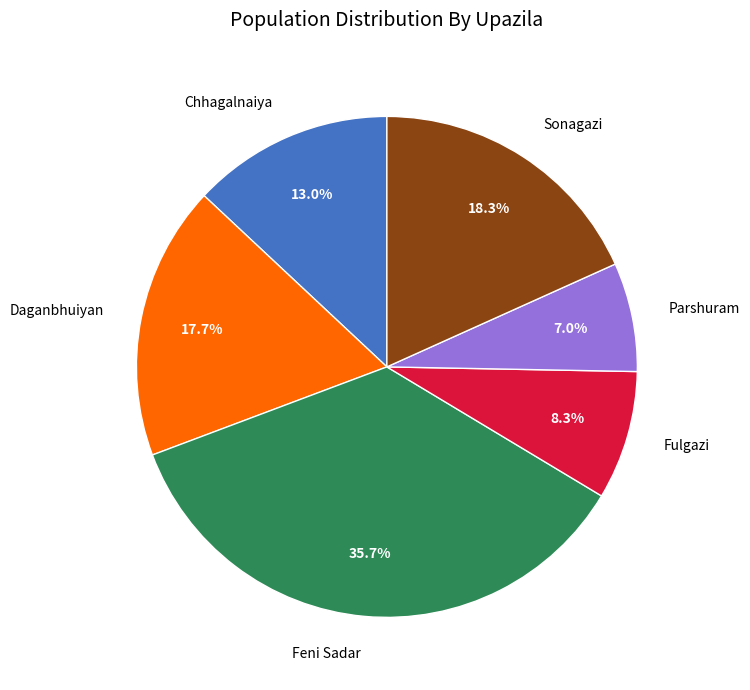

Does any single category account for the majority?

No